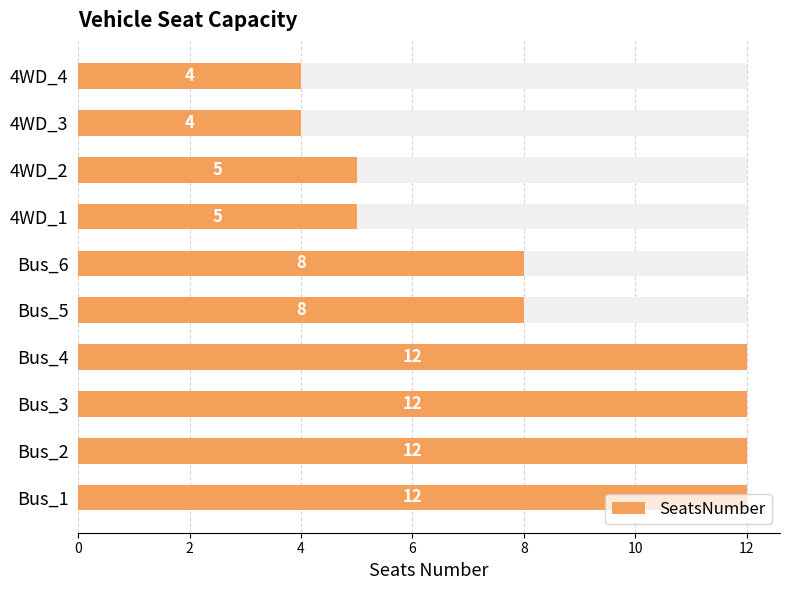

What is the value of the 5th bar from the left?

8